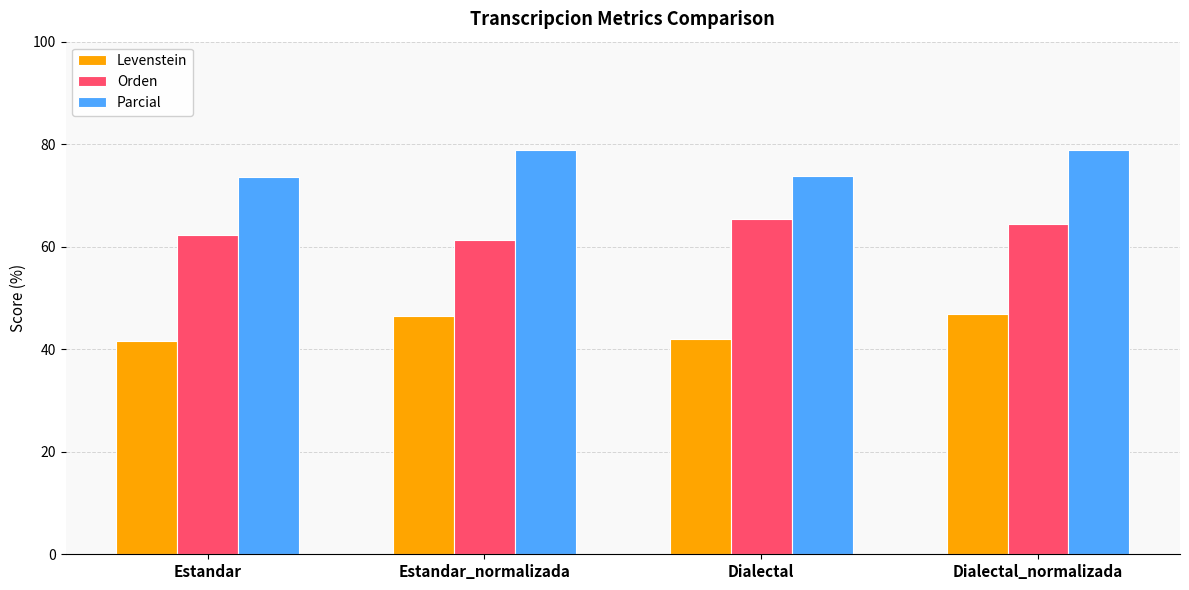

What are all the series names shown in the legend?

Levenstein, Orden, Parcial